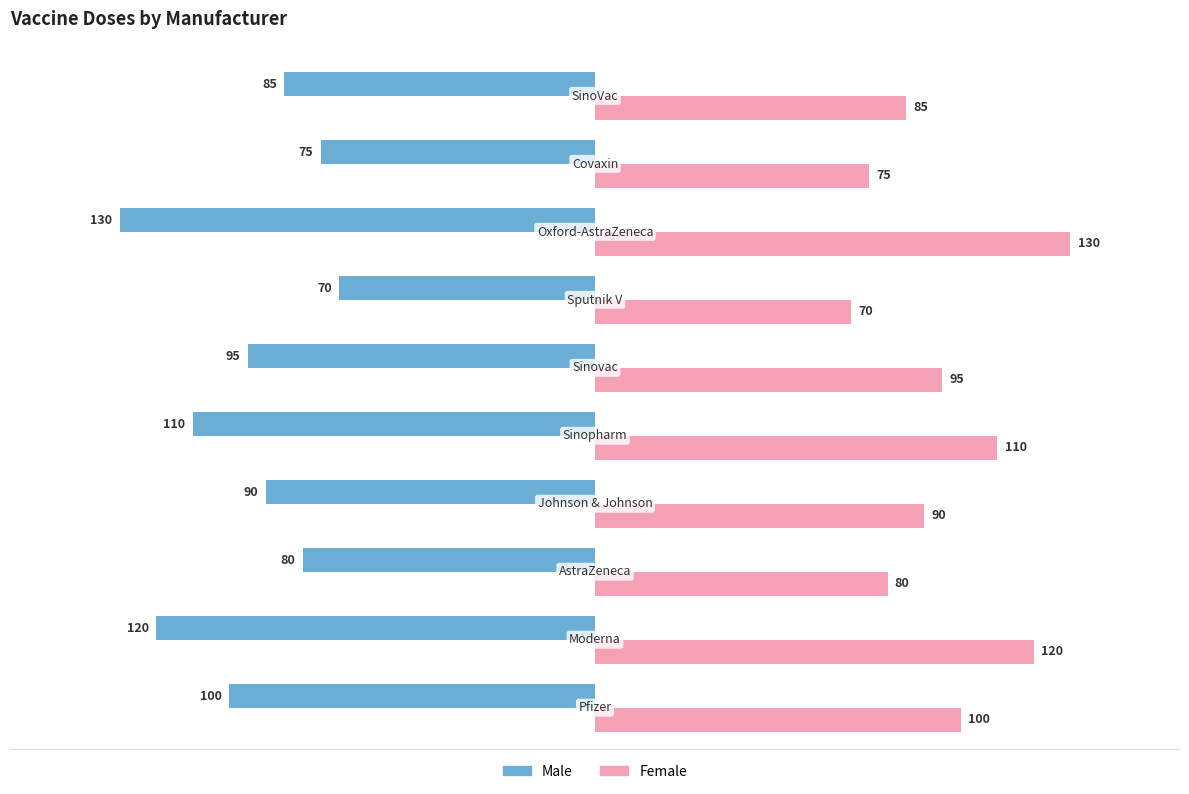

Rank the series by their average value, from highest to lowest.

Female, Male